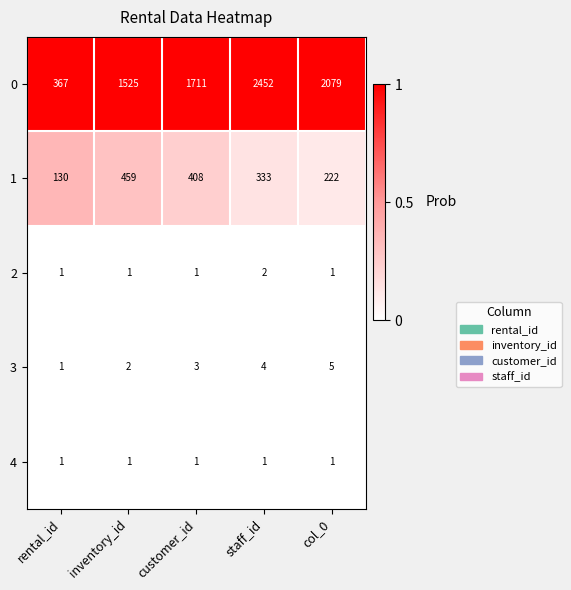

List the series in order of their peak value, highest first.

0, 1, 3, 2, 4